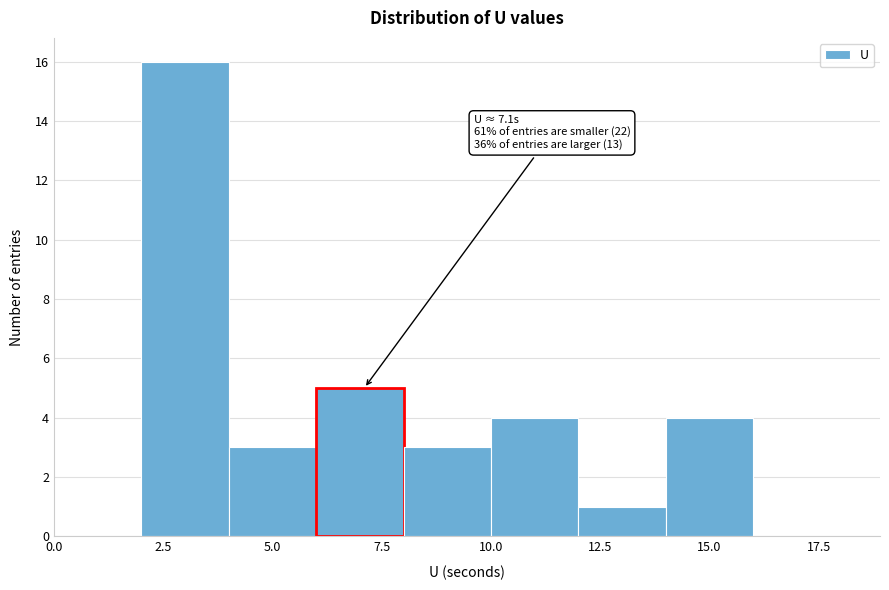

Over which range of the x-axis is the bar tallest?

2 to 4